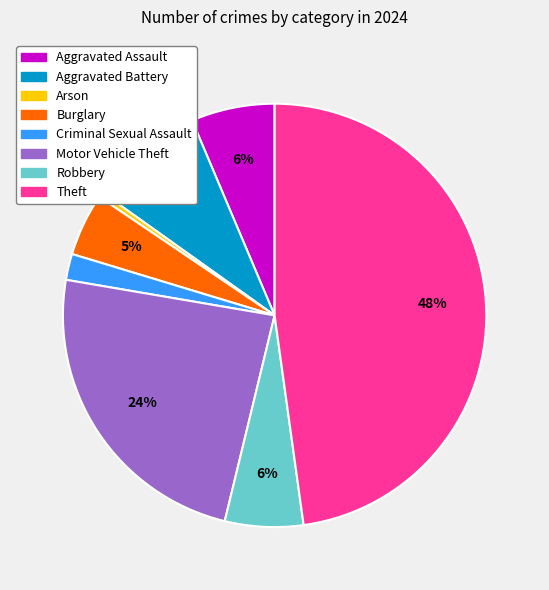

Do Arson and Theft together represent more than half of the pie?

No